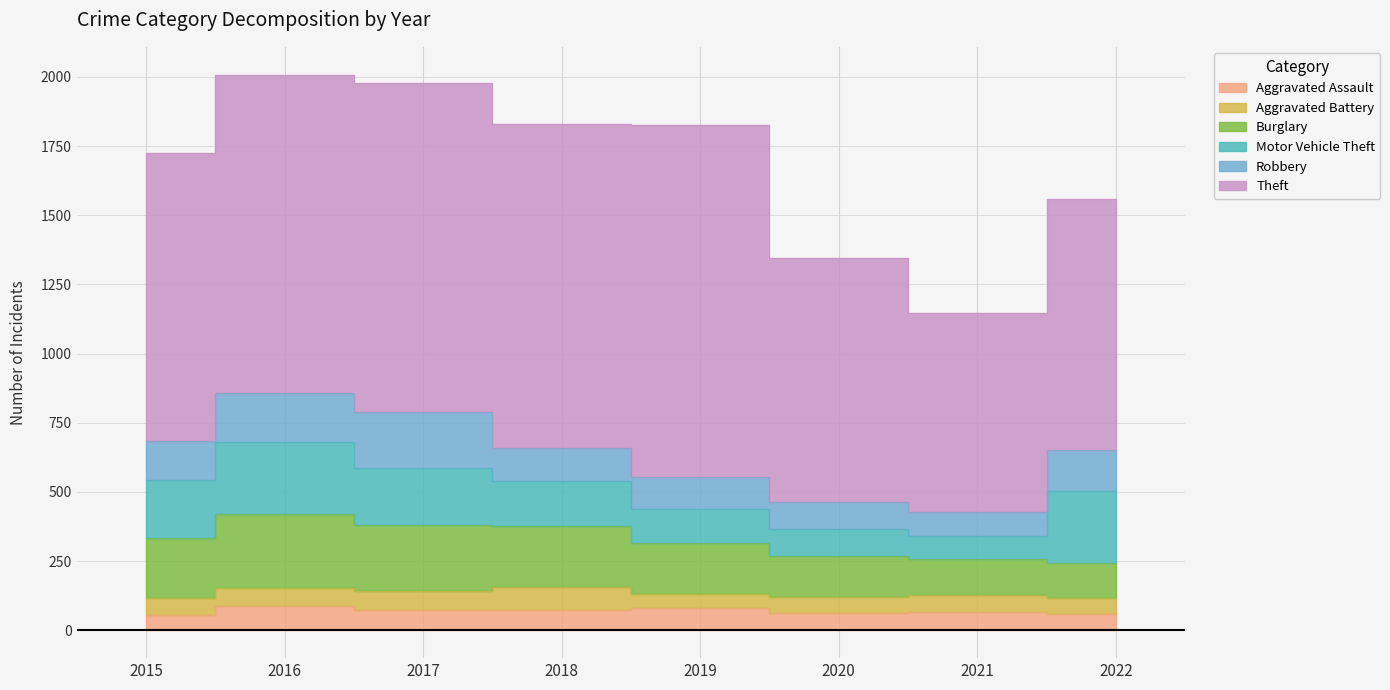

True or false: Burglary has a value of 220 at 2020.

False